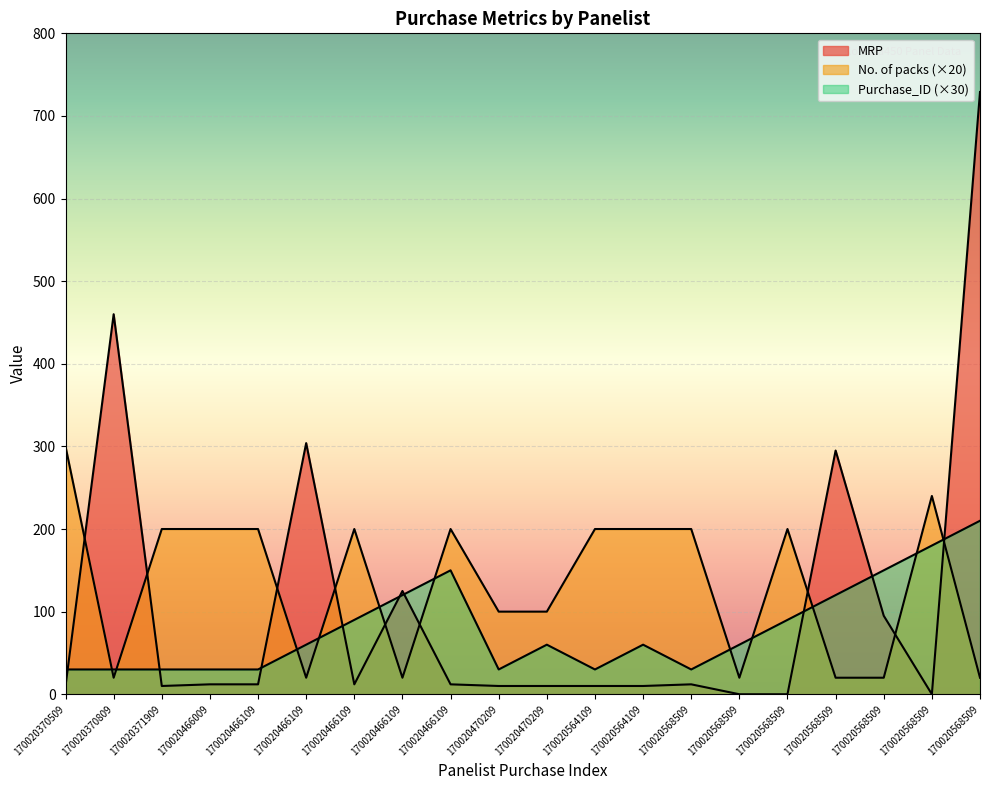

The value of Purchase_ID at 170020568509 is 9. True or false?

False